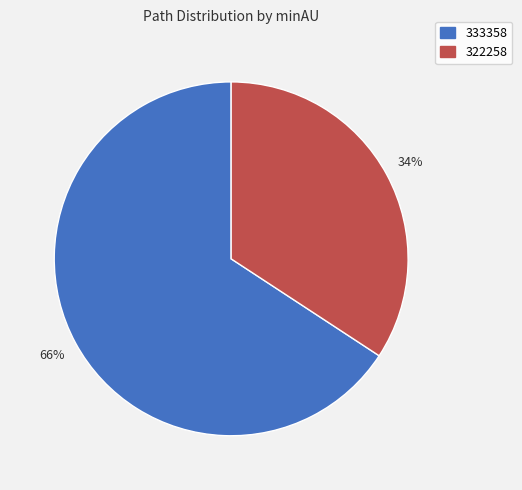

Is the sum of 333358 and 322258 greater than half?

Yes